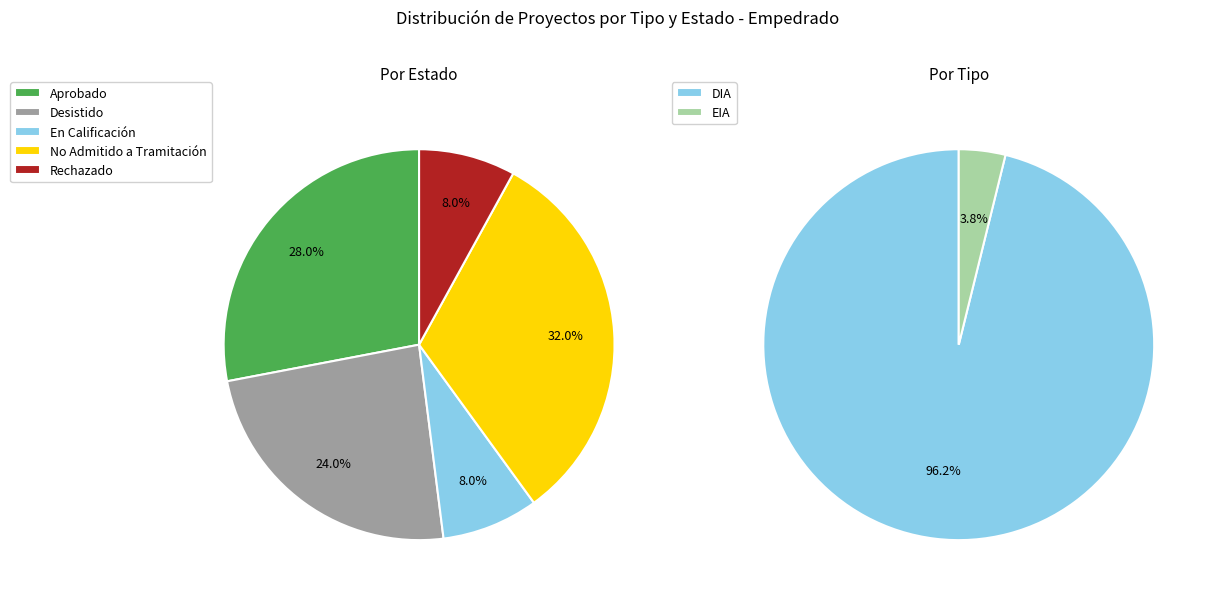

How many slices are in this pie chart?

7